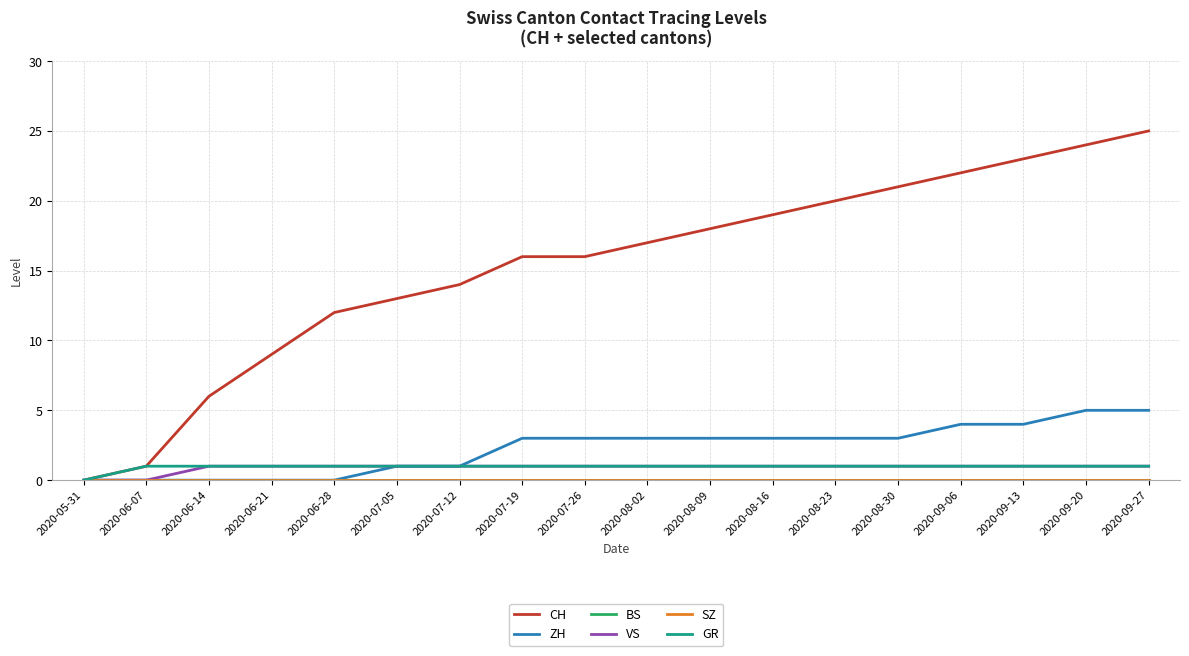

What is the label of the 17th point from the right?

2020-06-07